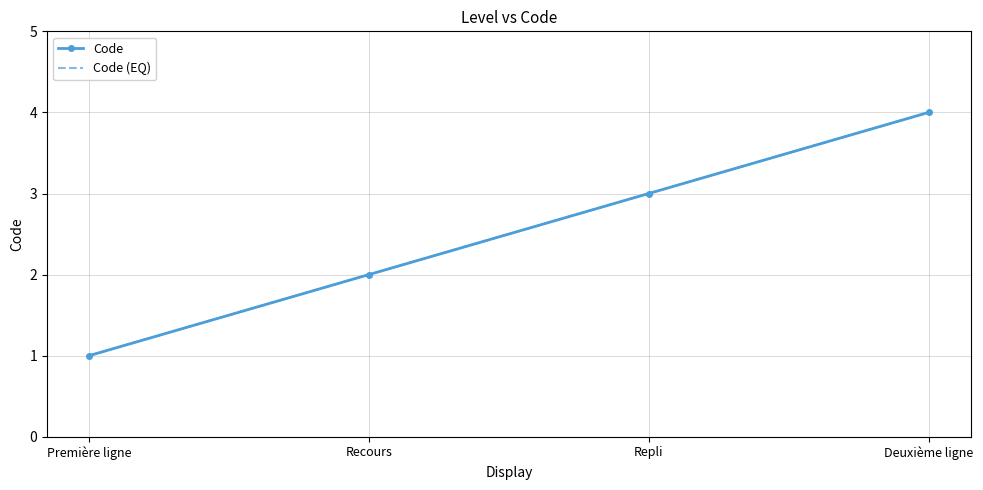

Reading left to right, list all the values displayed in this chart.

Code: Première ligne=1	Recours=2	Repli=3	Deuxième ligne=4
Code (EQ): Première ligne=1	Recours=2	Repli=3	Deuxième ligne=4